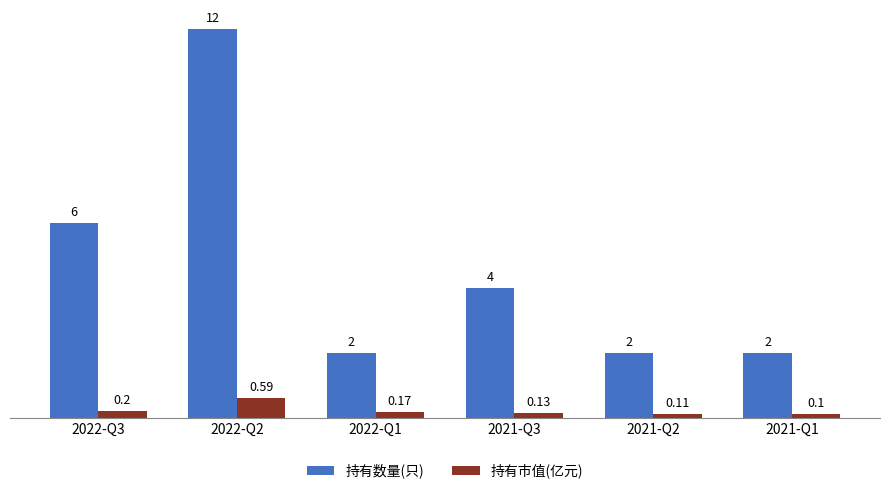

At 2022-Q1, list the series in order from largest to smallest.

持有数量(只), 持有市值(亿元)